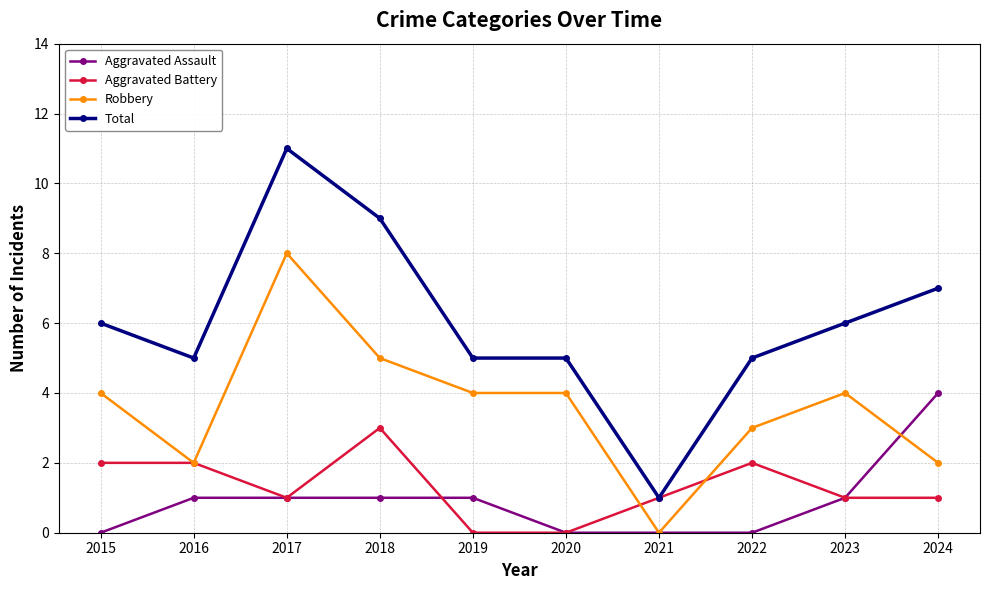

True or false: Aggravated Assault and Total intersect in this chart.

False